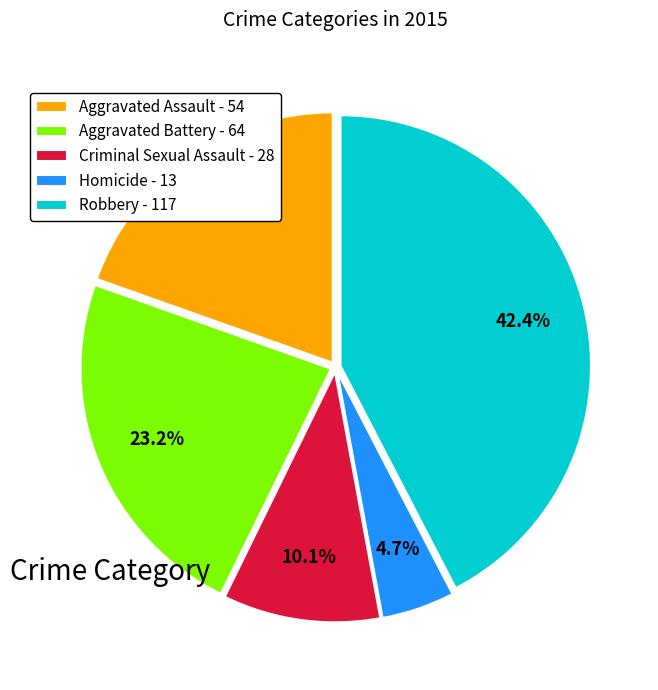

Is there any slice that represents more than half of the pie?

No